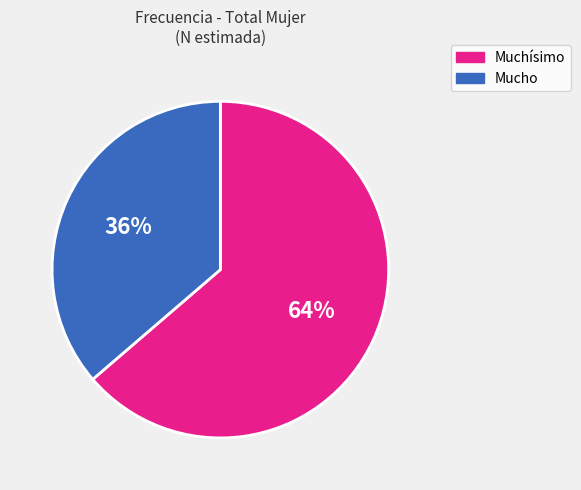

To the nearest percent, what is the average slice percentage?

50%